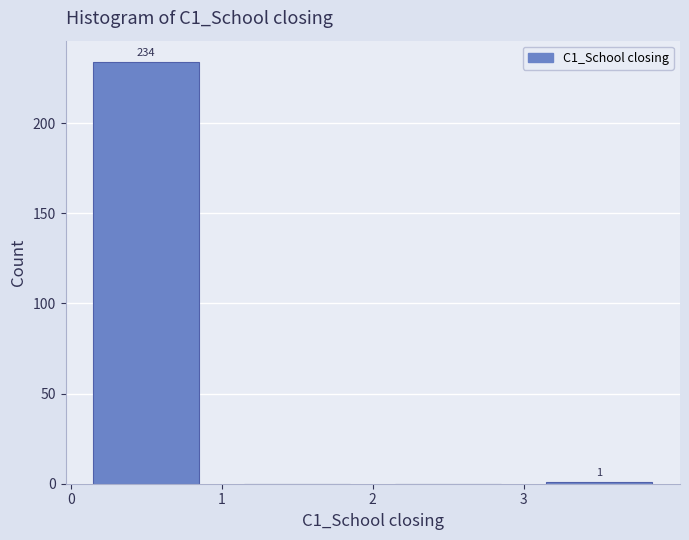

Which range on the x-axis has the tallest bar?

0 to 1